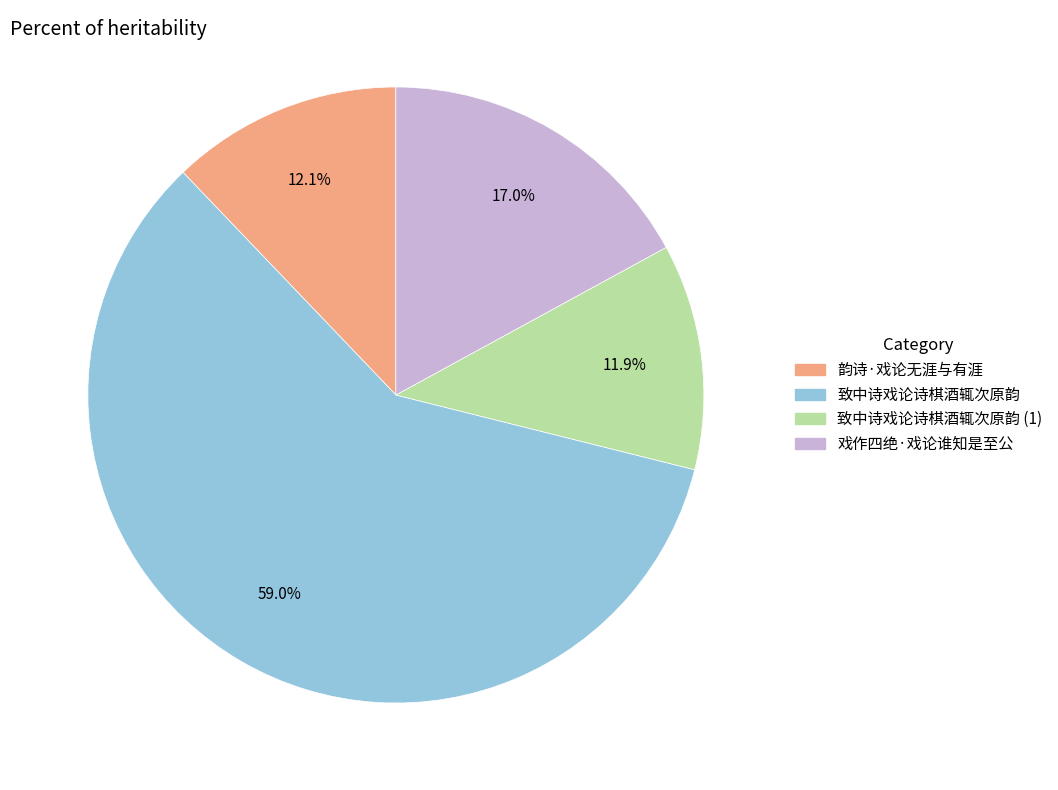

Does any single category account for the majority?

Yes